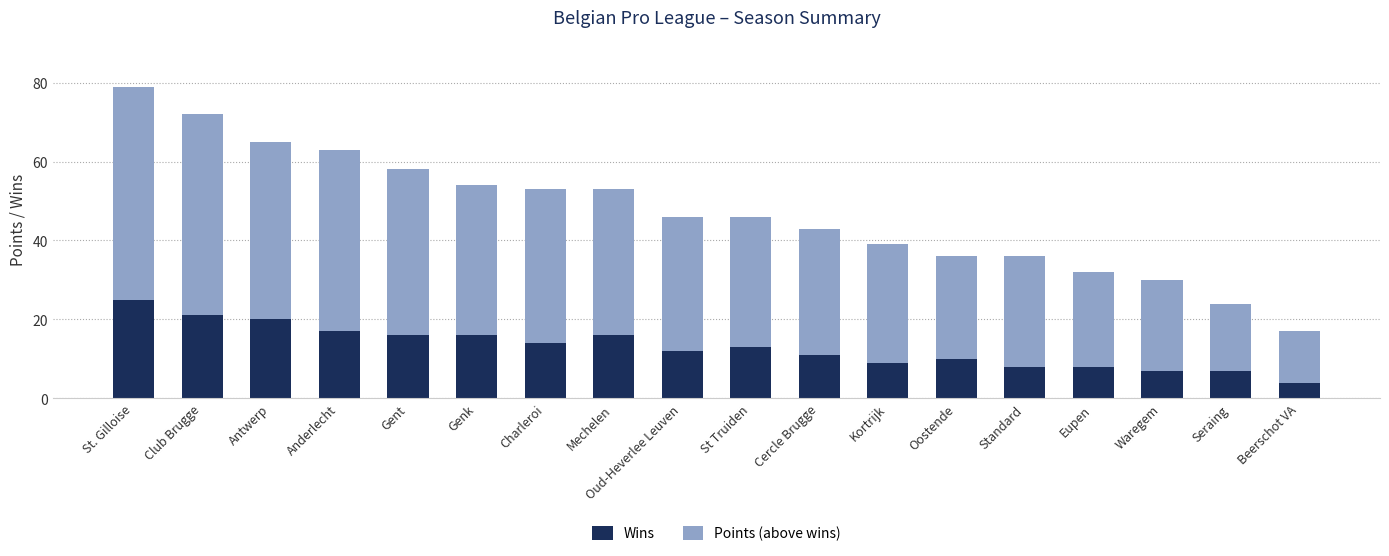

What are all the series names shown in the legend?

Wins, Points (above wins)